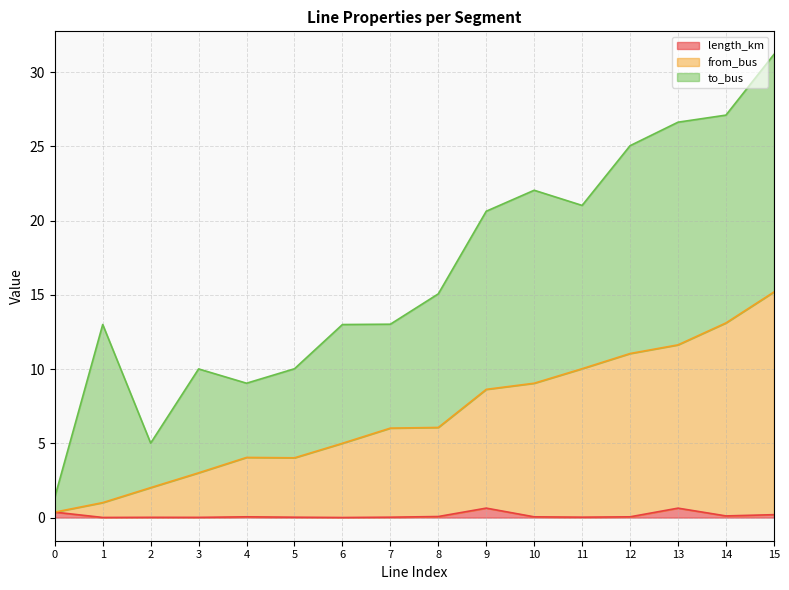

Does the chart have visible grid lines?

Yes